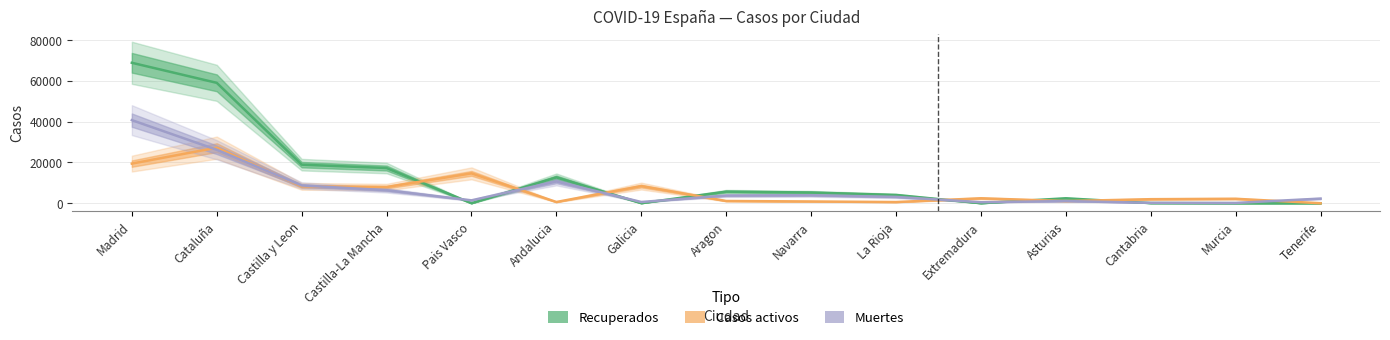

How many categories are shown in the chart?

15